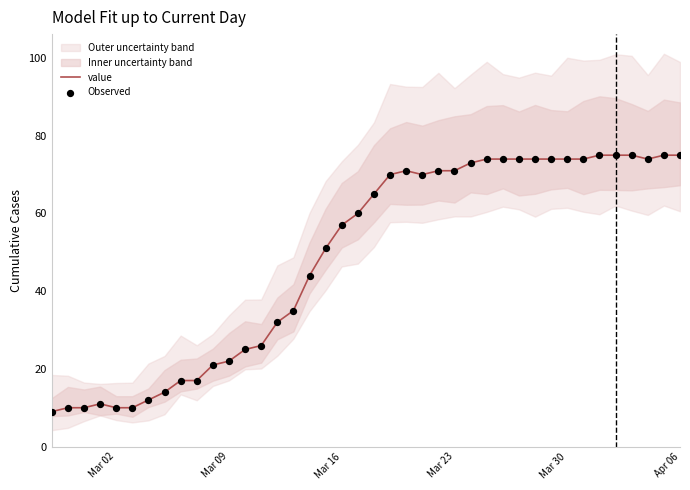

At how many categories does at least one series exceed 50?

23